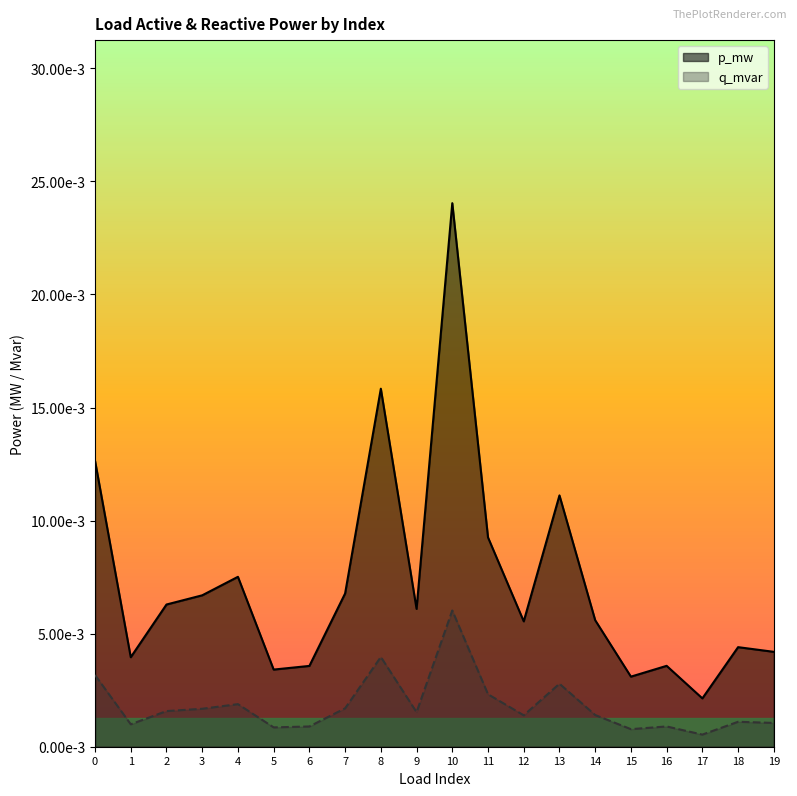

Rank the series by their maximum value, from lowest to highest.

q_mvar, p_mw